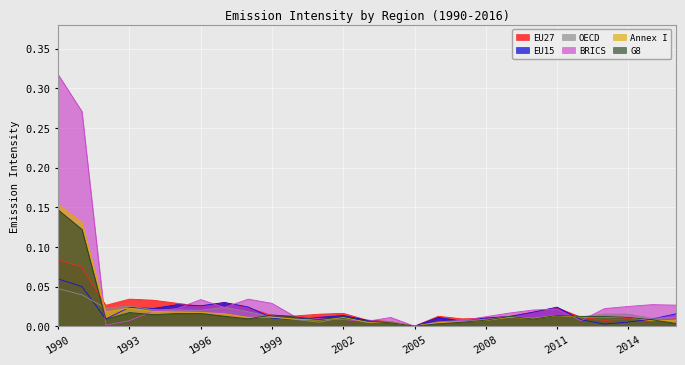

At which category does EU27 reach its first local valley?

1992